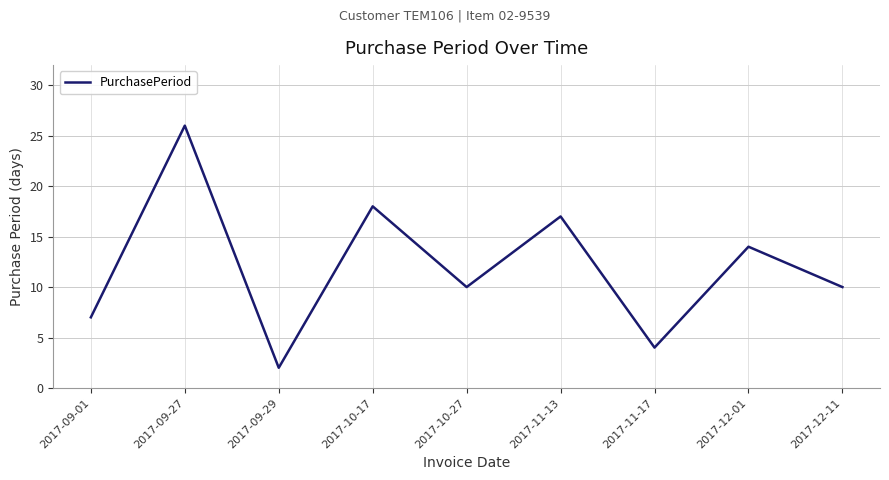

Reading right to left, extract all data points from this chart.

2017-12-11=10	2017-12-01=14	2017-11-17=4	2017-11-13=17	2017-10-27=10	2017-10-17=18	2017-09-29=2	2017-09-27=26	2017-09-01=7